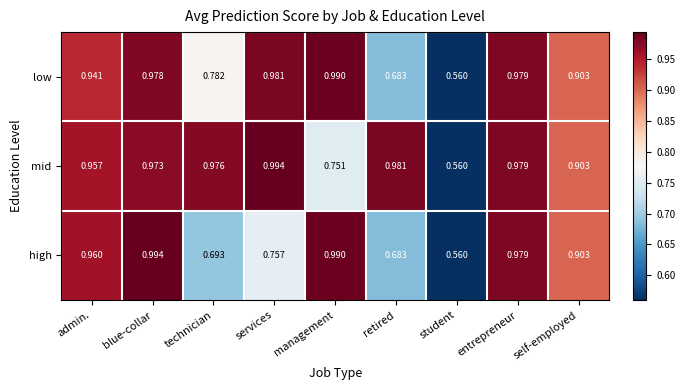

At which category is the sum across all series the highest?

blue-collar